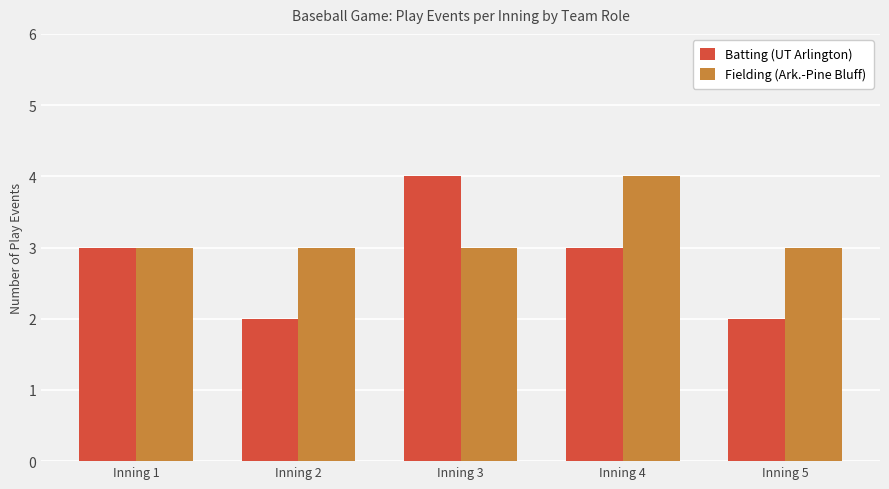

What is the maximum value shown in the chart?

4